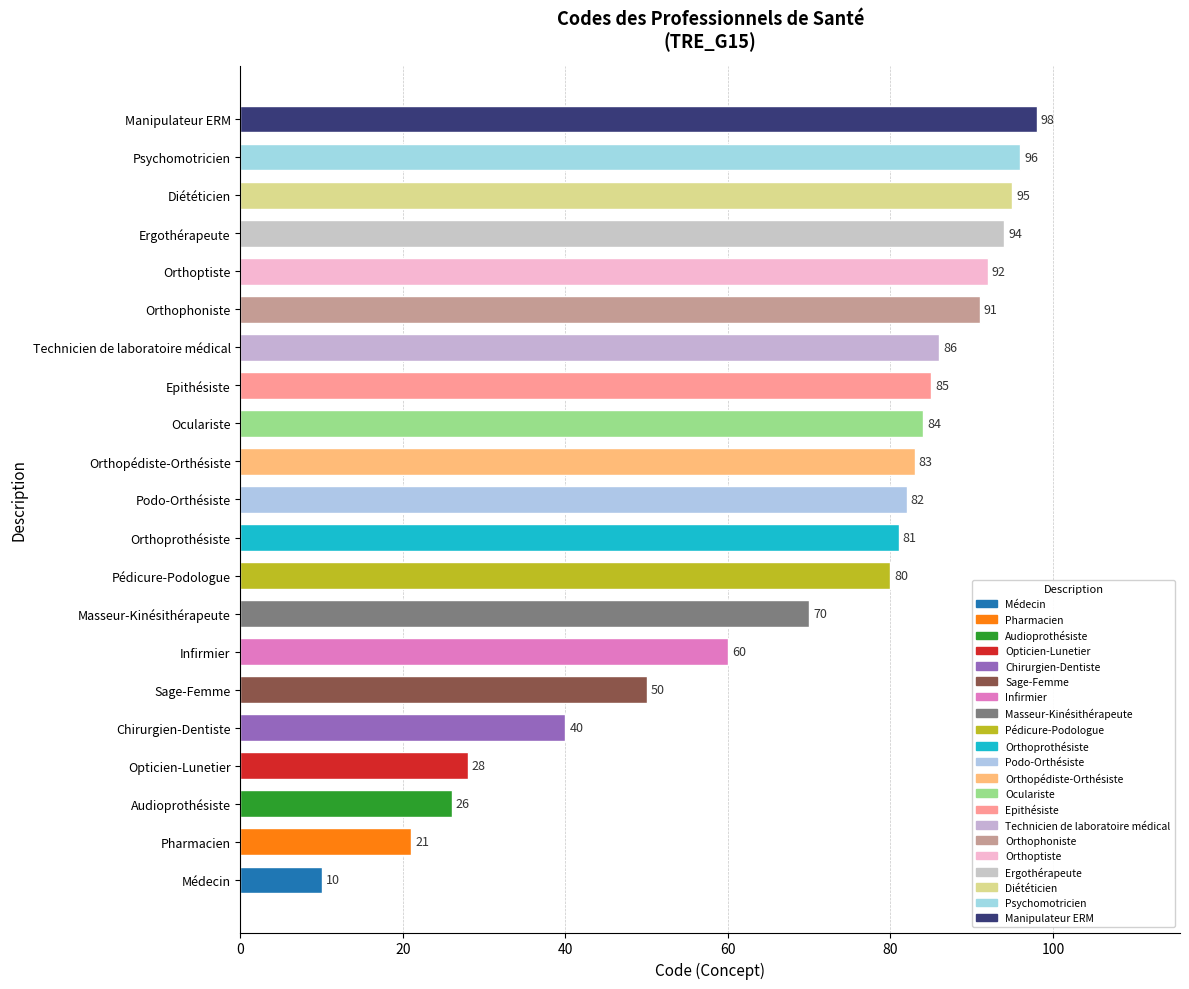

What is the minimum value shown in the chart?

10